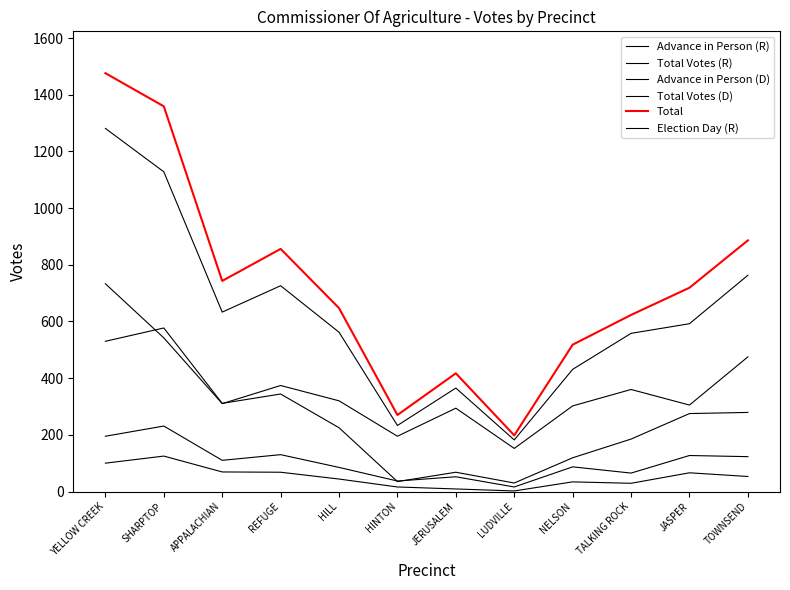

What position from the left is JERUSALEM?

7